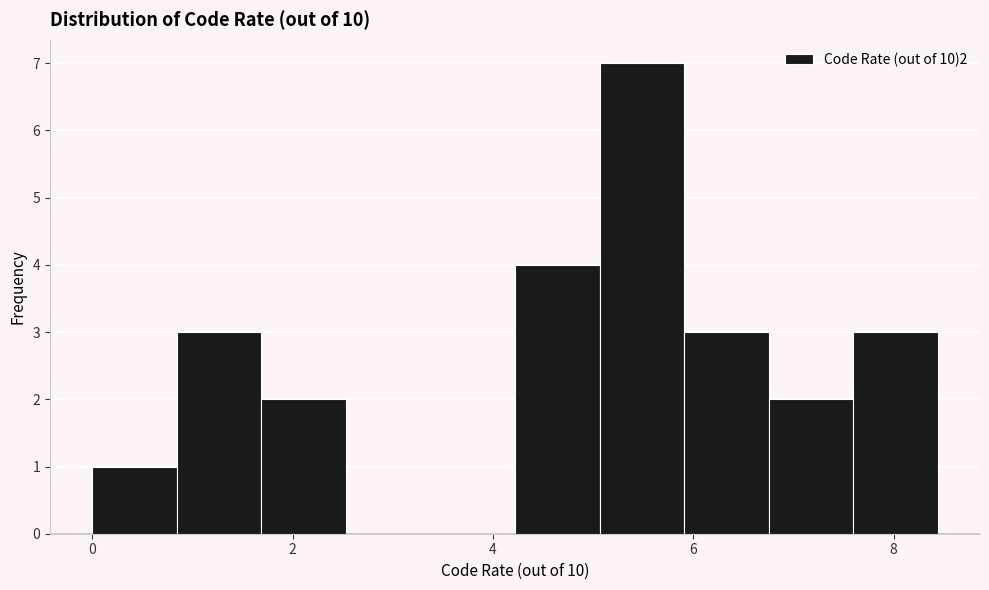

Which range on the x-axis has the tallest bar?

5.0 to 6.0